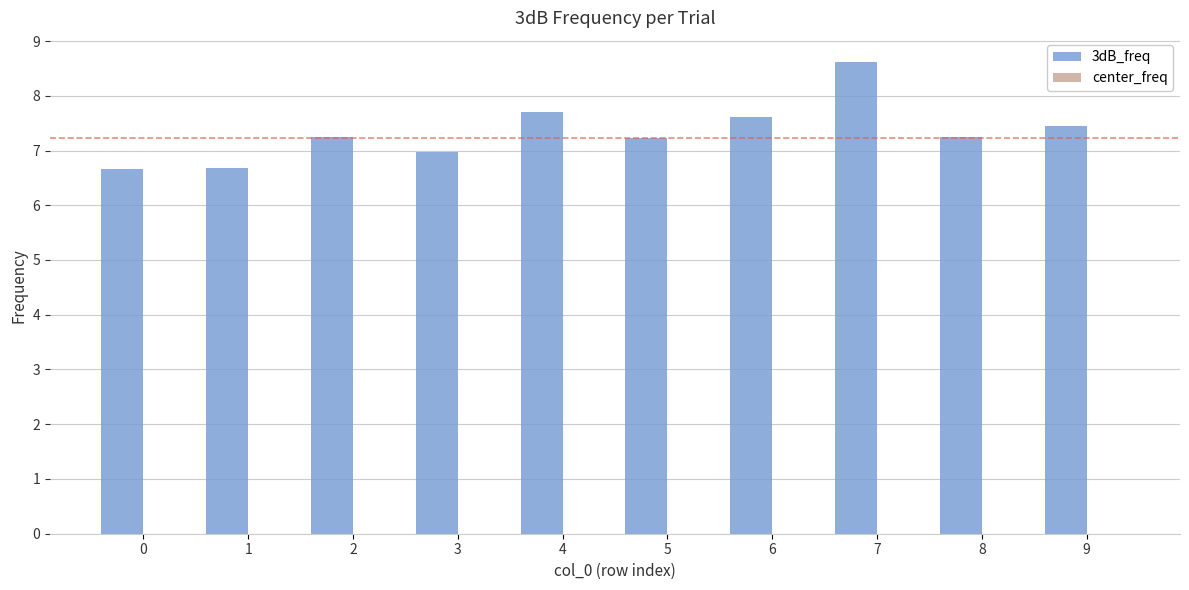

How many data points does each series have?

10